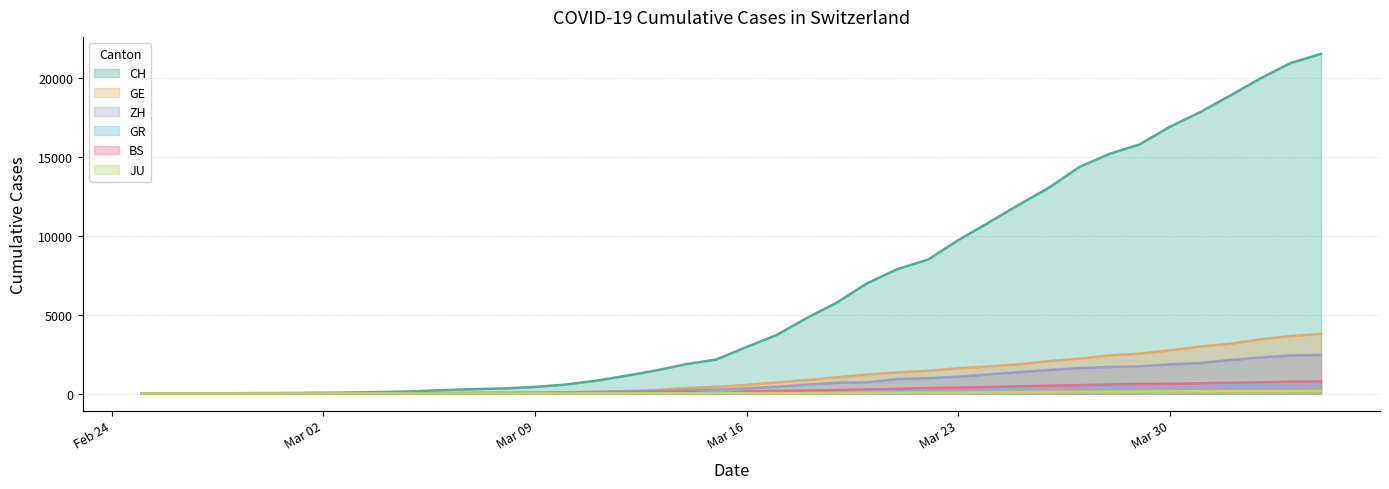

True or false: BS and GE cross at least once.

False